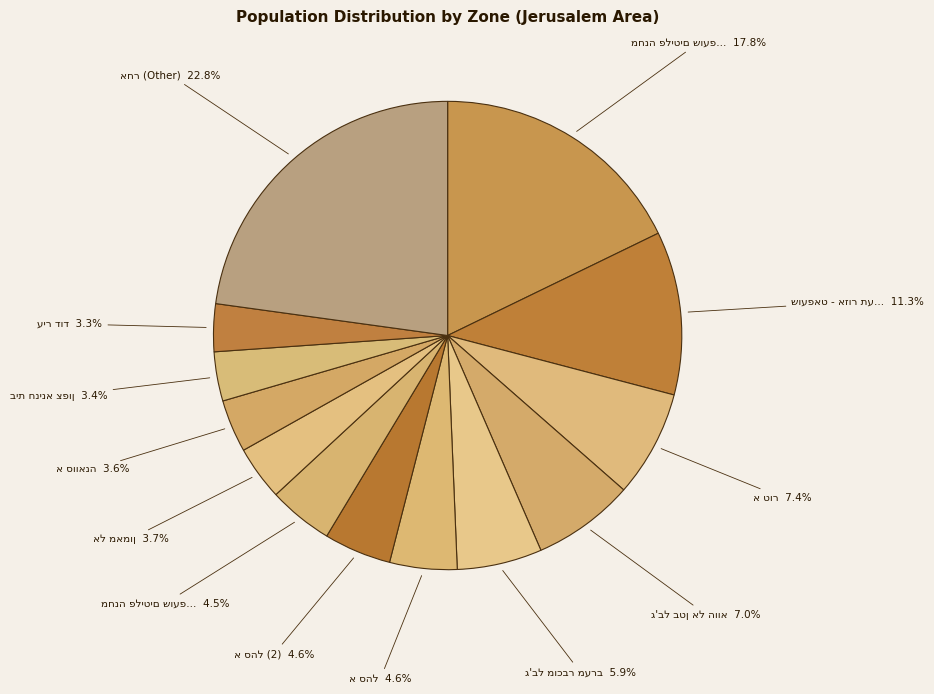

To the nearest percent, what portion does ג'בל בטן אל הווא represent?

7%